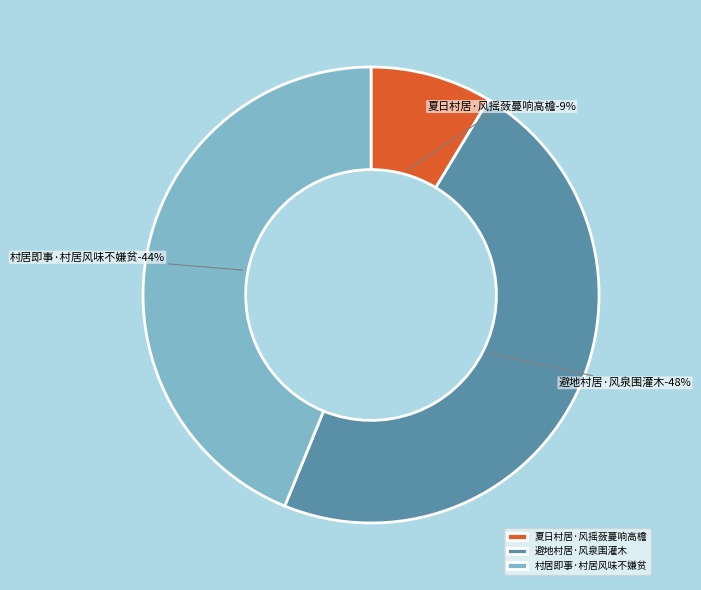

What is the ratio of the value at 夏日村居·风摇蔹蔓响高檐 to the value at 村居即事·村居风味不嫌贫?

0.2